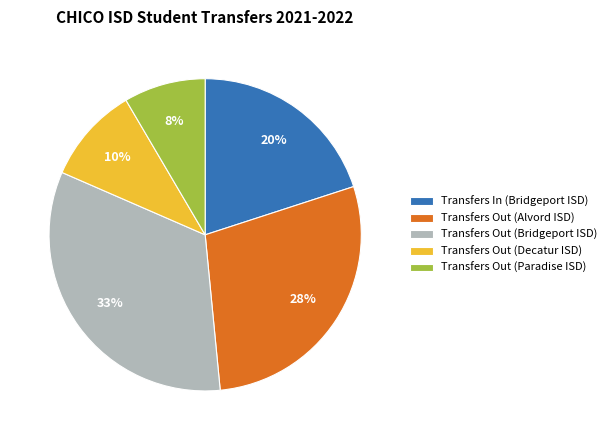

Which category has the smallest portion of the pie?

Transfers Out (Paradise ISD)